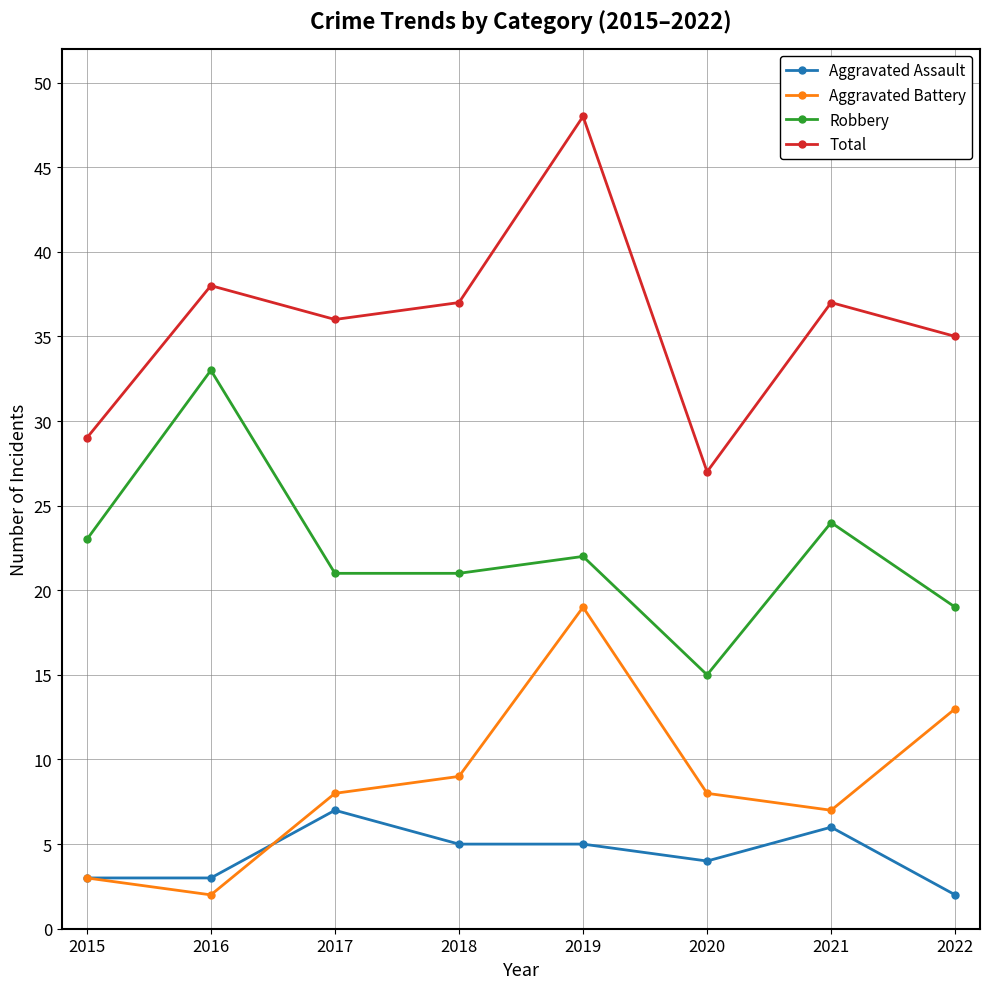

Which label corresponds to the largest value in the chart?

2019